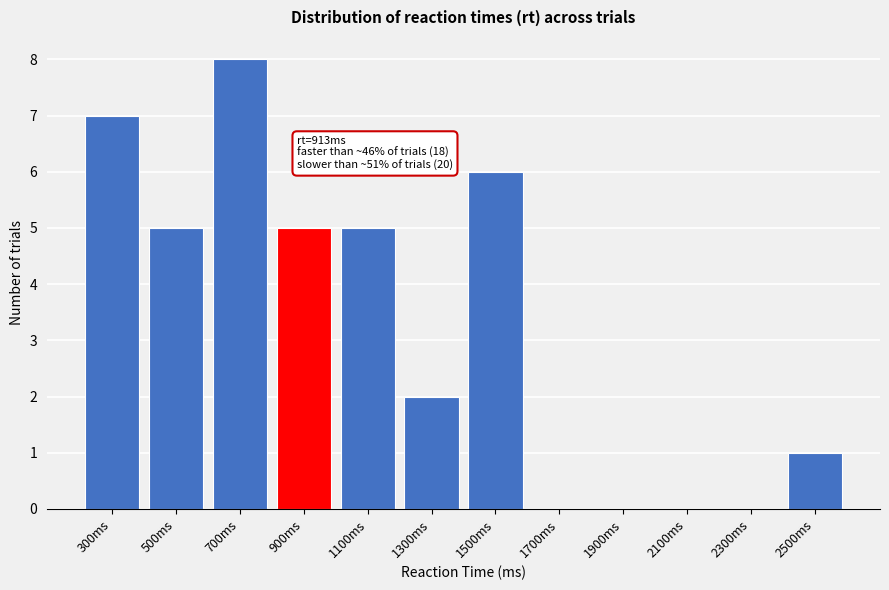

Reading left to right, transcribe all the data shown in this chart.

300ms=7	500ms=5	700ms=8	900ms=5	1100ms=5	1300ms=2	1500ms=6	1700ms=0	1900ms=0	2100ms=0	2300ms=0	2500ms=1